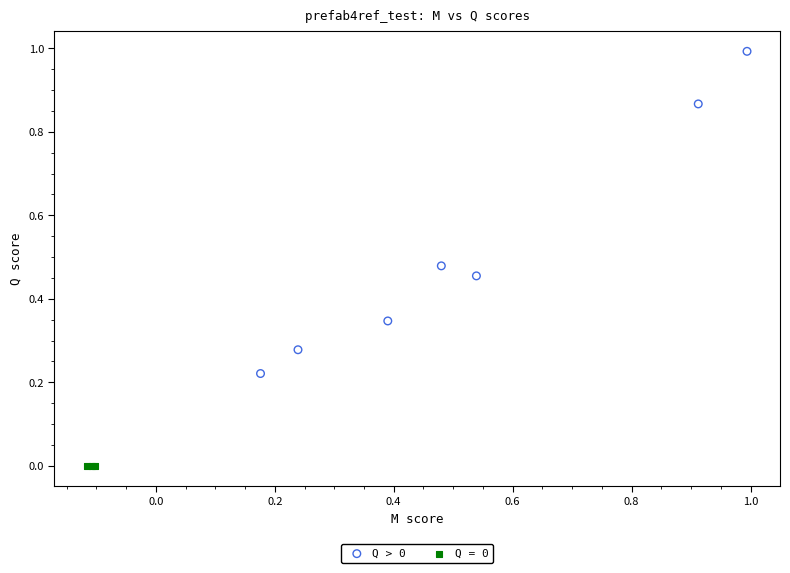

Which series contains the highest Y value?

Q > 0